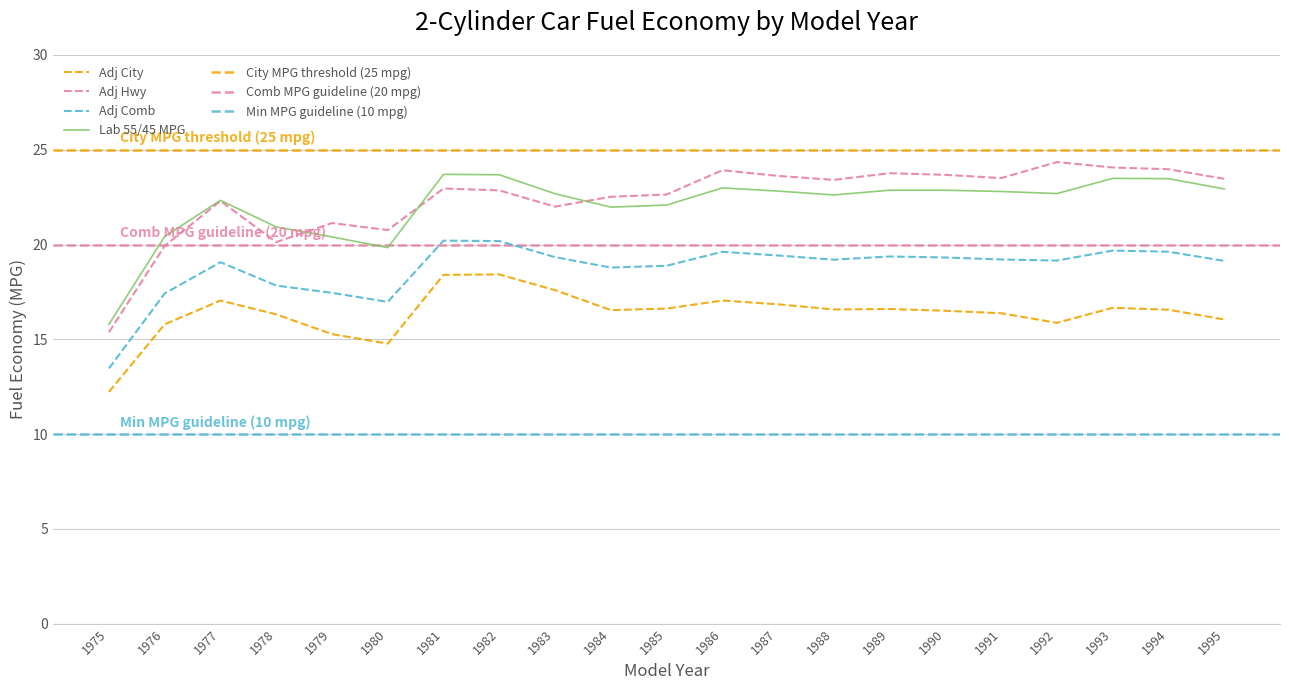

What is the maximum value for Adj Comb?

20.2